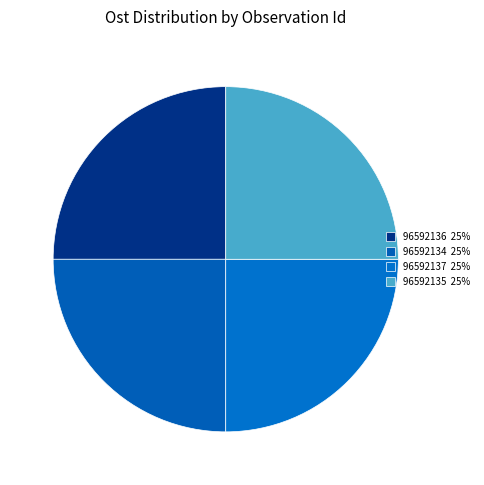

How many slices are in this pie chart?

4